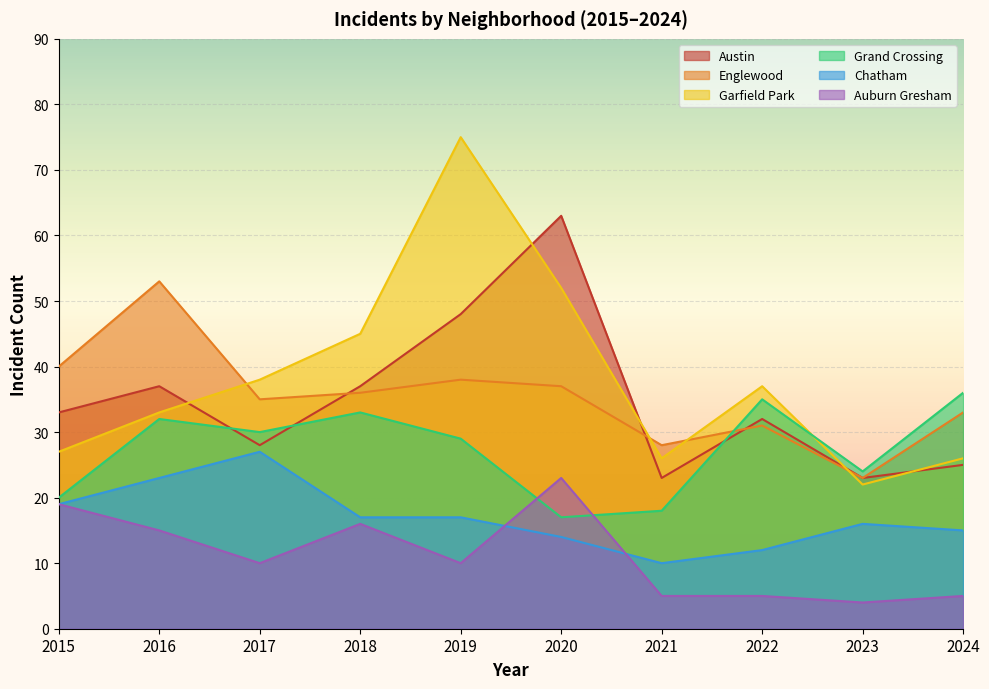

How many lines are shown in the chart?

6